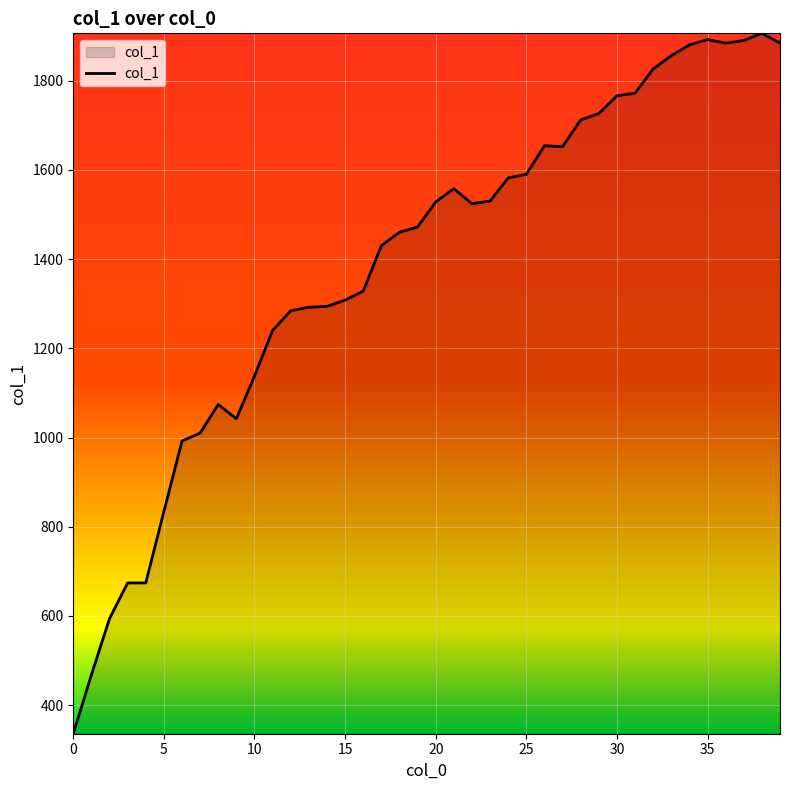

What is the difference between the maximum and minimum values?

1570